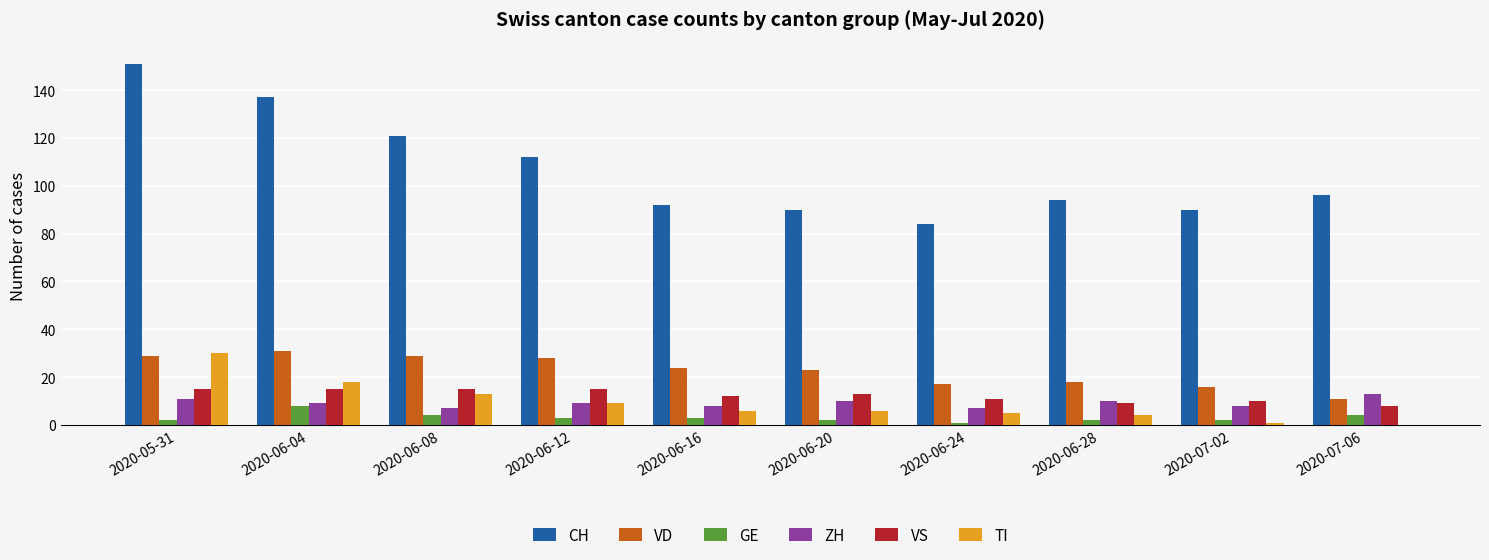

Reading left to right, what are all the values shown in this chart?

CH: 2020-05-31=151	2020-06-04=137	2020-06-08=121	2020-06-12=112	2020-06-16=92	2020-06-20=90	2020-06-24=84	2020-06-28=94	2020-07-02=90	2020-07-06=96
VD: 2020-05-31=29	2020-06-04=31	2020-06-08=29	2020-06-12=28	2020-06-16=24	2020-06-20=23	2020-06-24=17	2020-06-28=18	2020-07-02=16	2020-07-06=11
GE: 2020-05-31=2	2020-06-04=8	2020-06-08=4	2020-06-12=3	2020-06-16=3	2020-06-20=2	2020-06-24=1	2020-06-28=2	2020-07-02=2	2020-07-06=4
ZH: 2020-05-31=11	2020-06-04=9	2020-06-08=7	2020-06-12=9	2020-06-16=8	2020-06-20=10	2020-06-24=7	2020-06-28=10	2020-07-02=8	2020-07-06=13
VS: 2020-05-31=15	2020-06-04=15	2020-06-08=15	2020-06-12=15	2020-06-16=12	2020-06-20=13	2020-06-24=11	2020-06-28=9	2020-07-02=10	2020-07-06=8
TI: 2020-05-31=30	2020-06-04=18	2020-06-08=13	2020-06-12=9	2020-06-16=6	2020-06-20=6	2020-06-24=5	2020-06-28=4	2020-07-02=1	2020-07-06=0